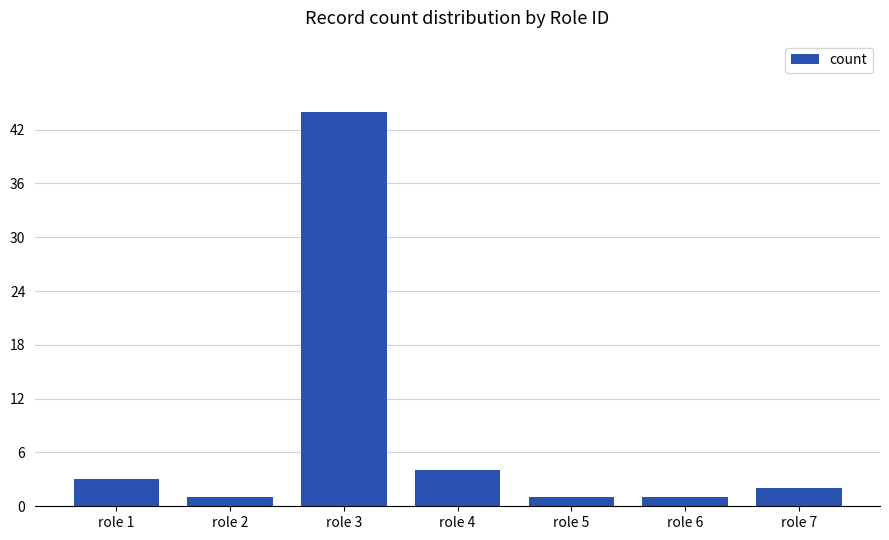

How many values are below 2?

3